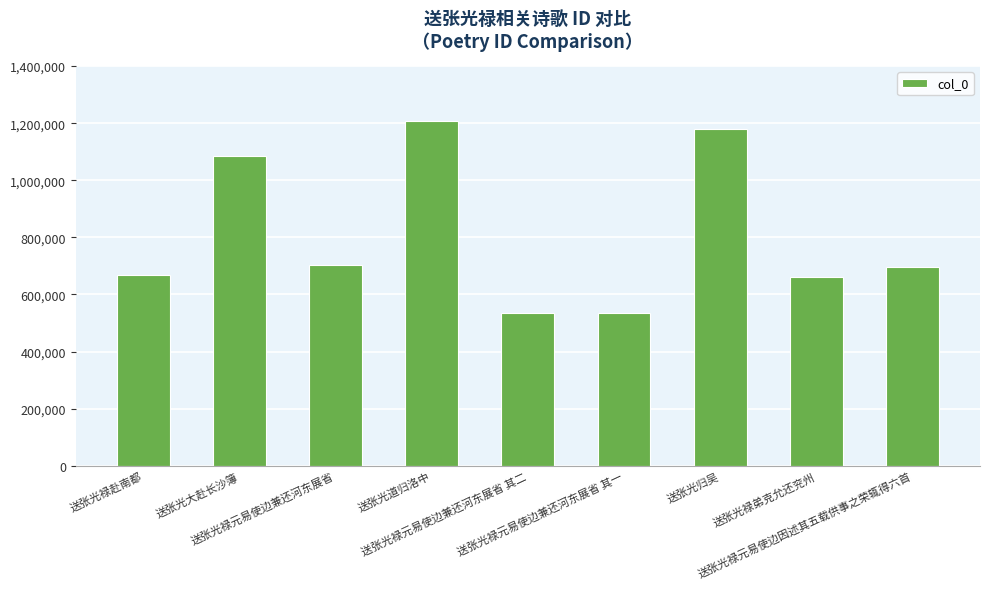

What is the value of the 8th bar from the left?

662386